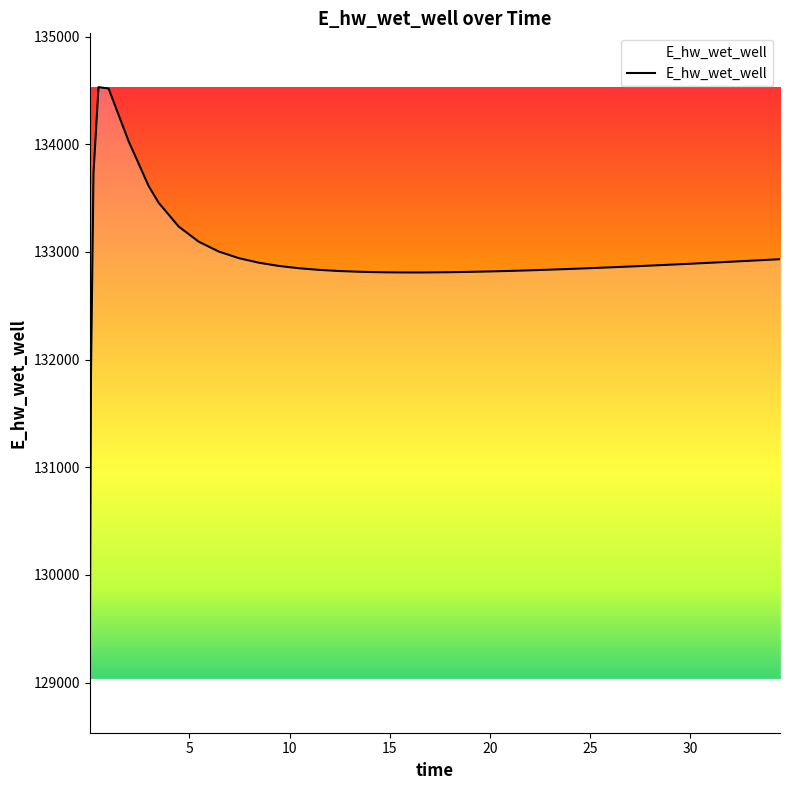

What is the difference between the maximum and minimum values?

5496.1